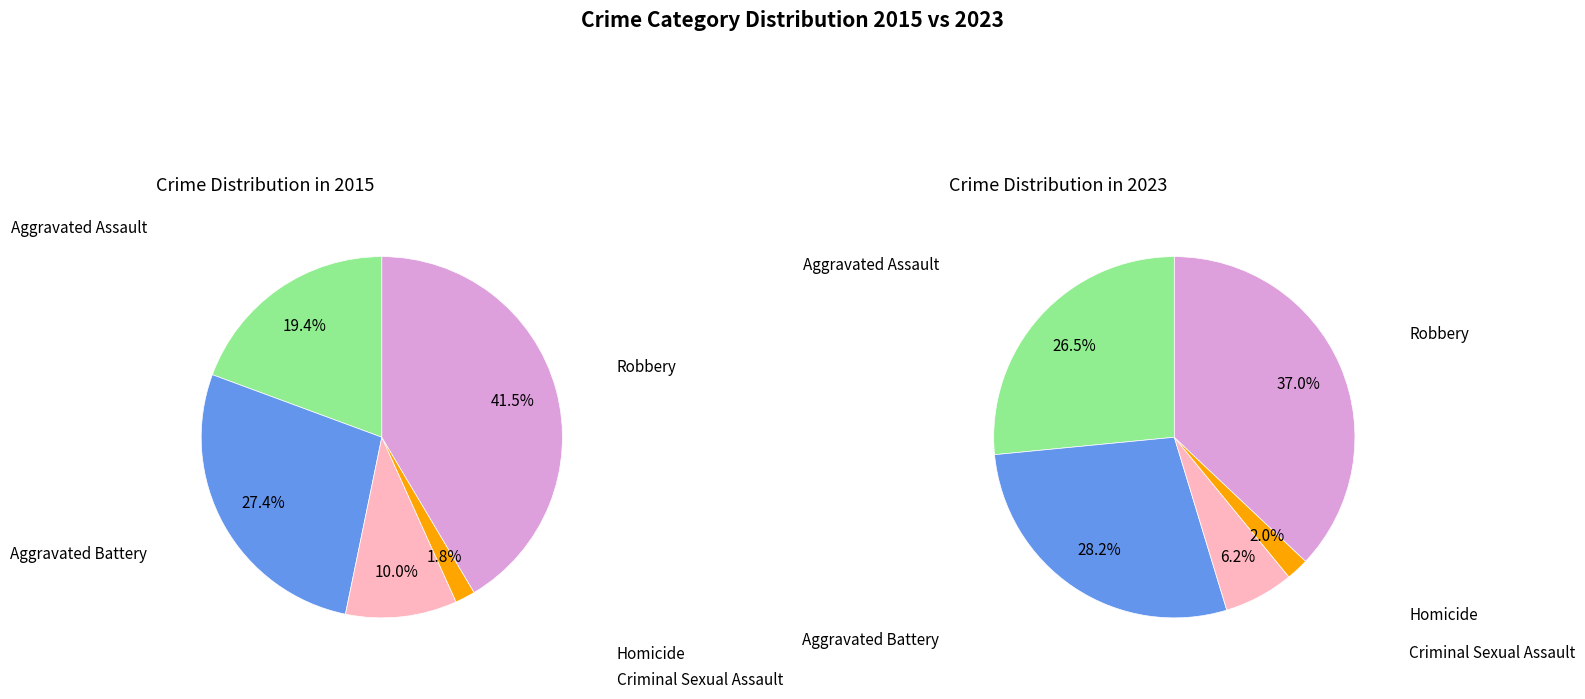

How many segments does this pie chart have?

5